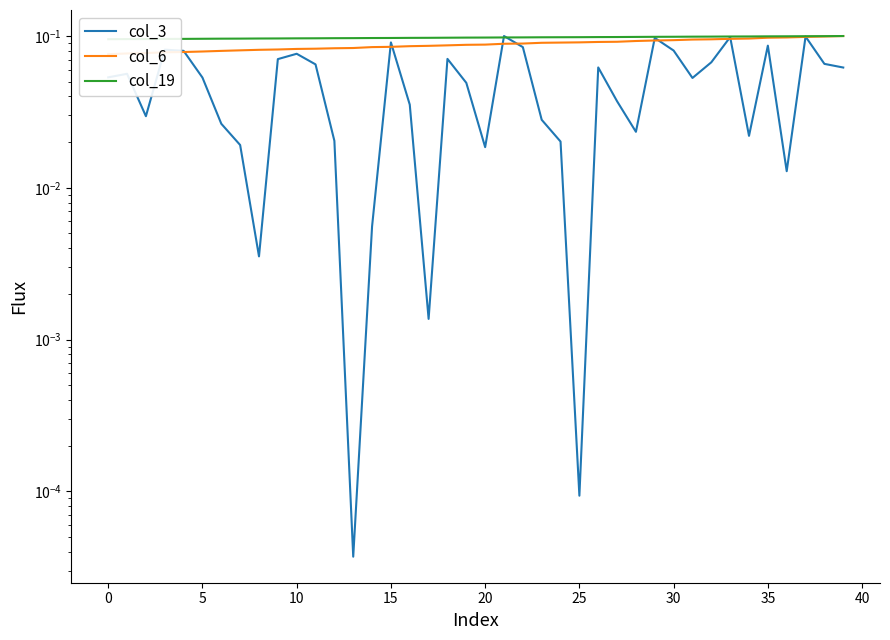

Is it true that col_3 equals 0.0 at 17?

False